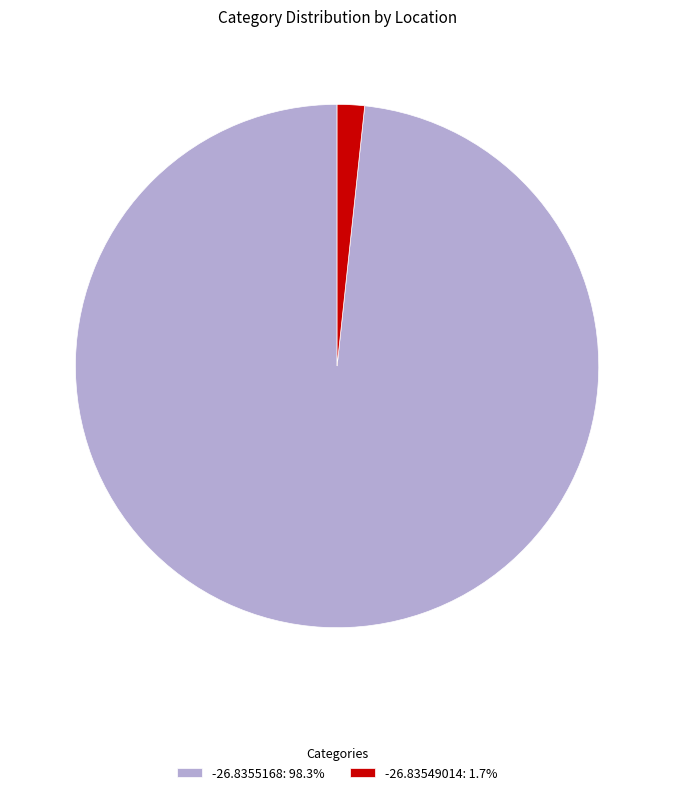

Which has a higher value, -26.83549014 or -26.8355168?

-26.8355168